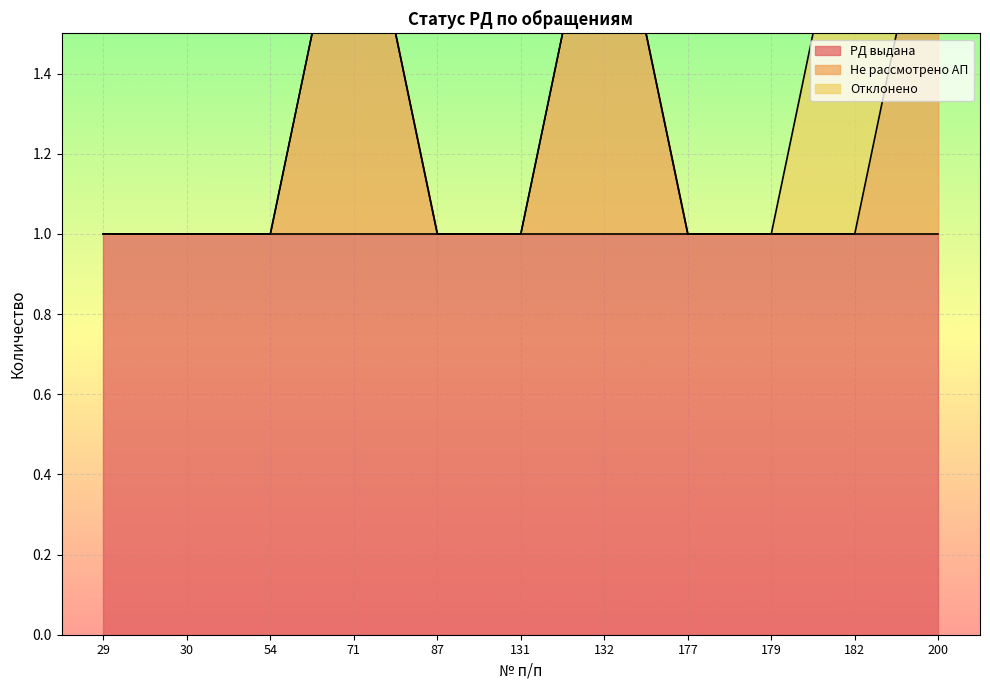

True or false: Не рассмотрено АП and РД выдана cross at least once.

False